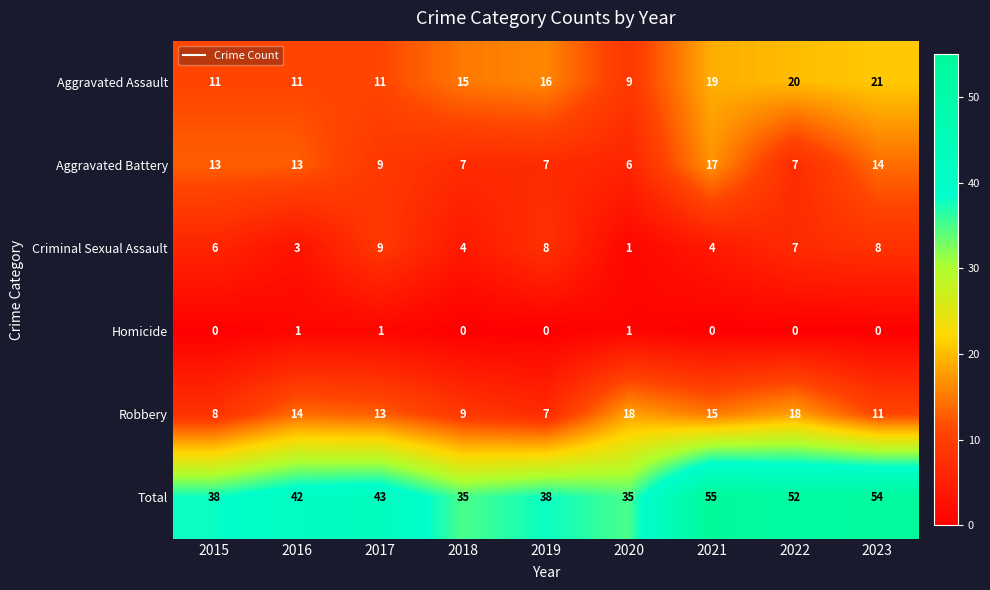

Count the number of categories in the chart.

9